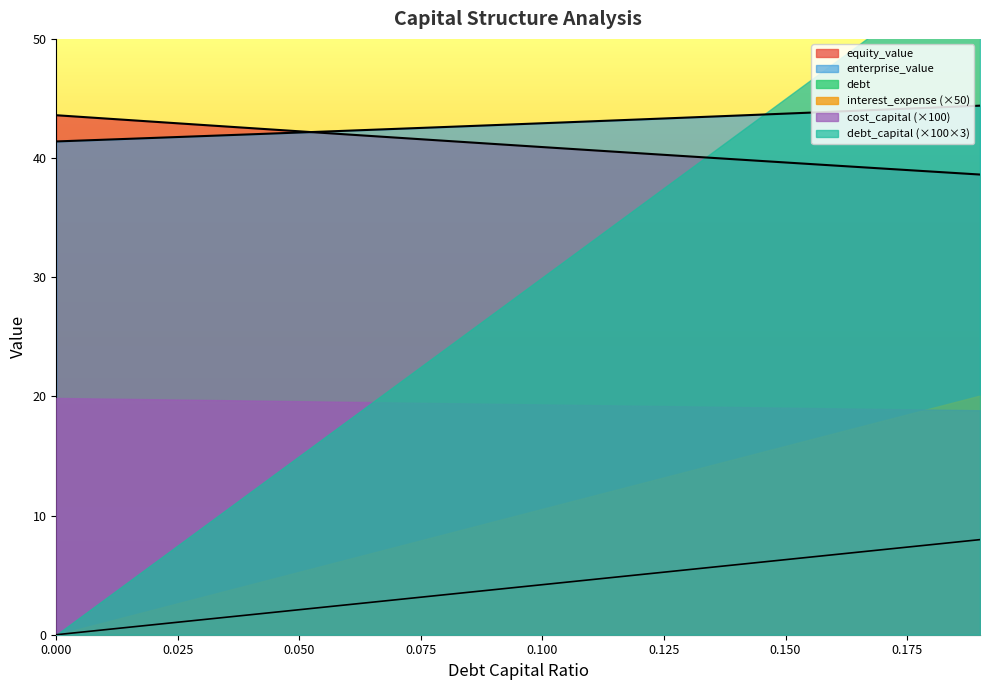

What position from the left is 0.1?

11